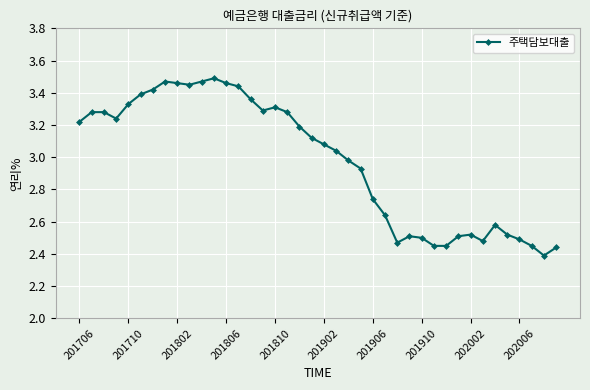

What is the difference between the second highest and minimum values?

1.1